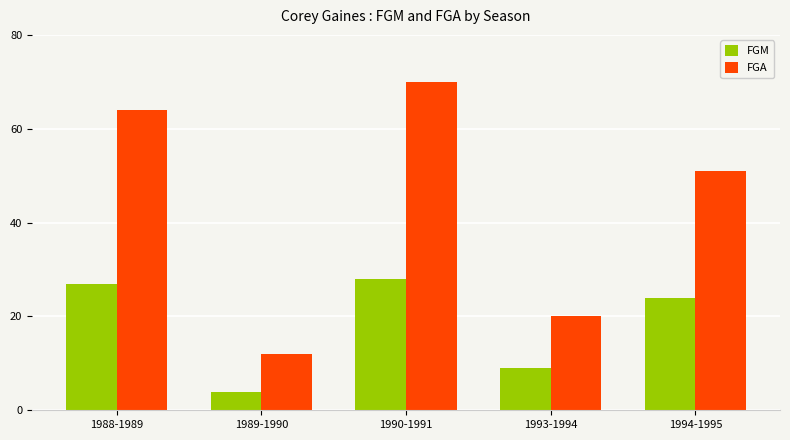

What is the total value across all series at 1988-1989?

91